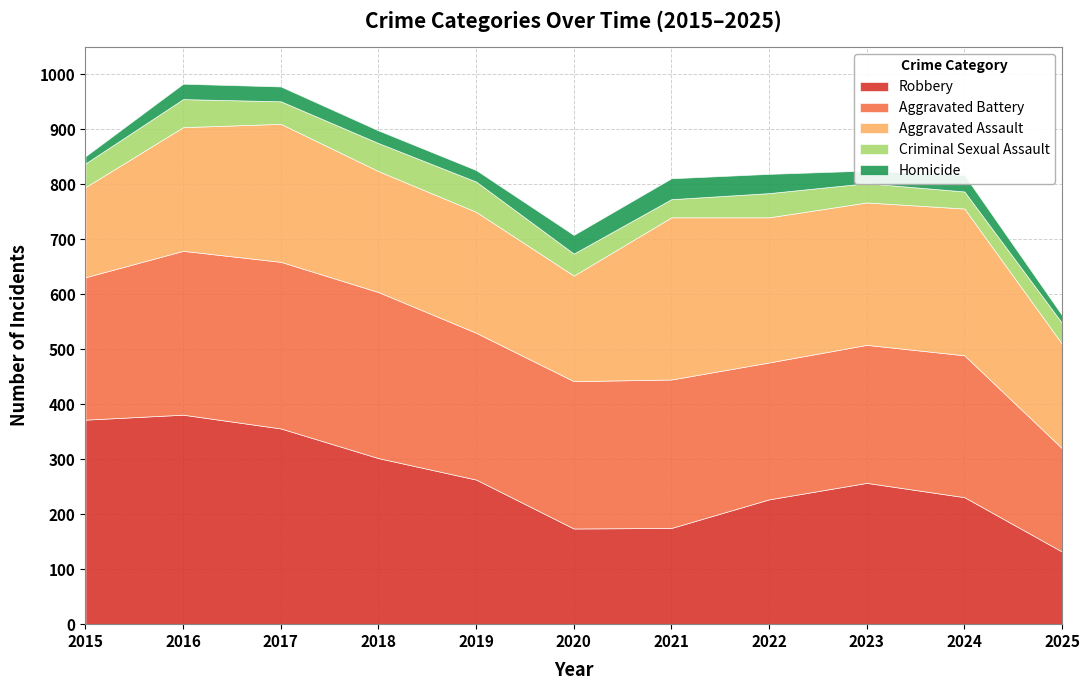

At which category does Aggravated Assault reach its first local valley?

2020